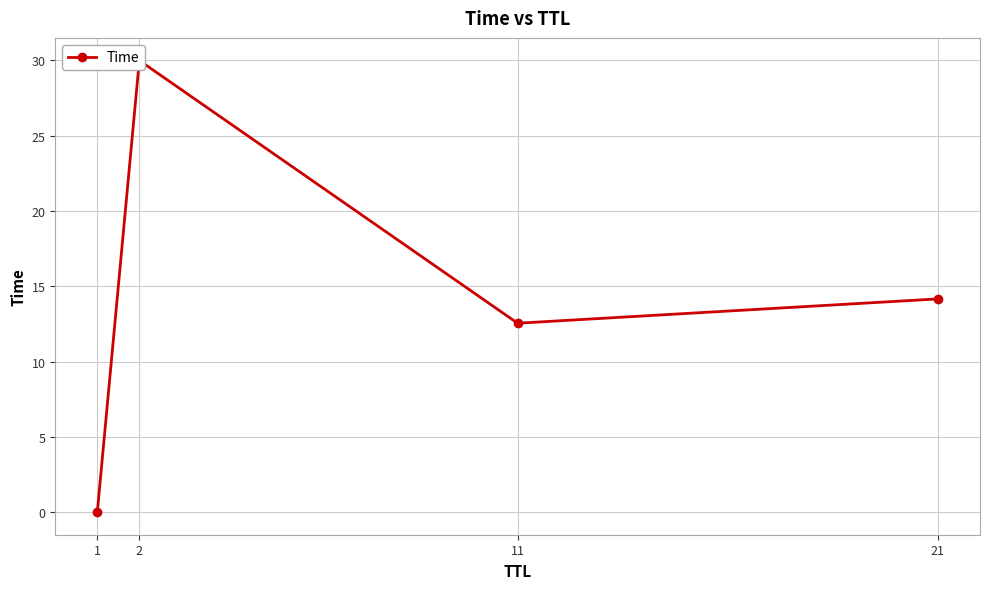

Which category has the lowest value across all series?

1